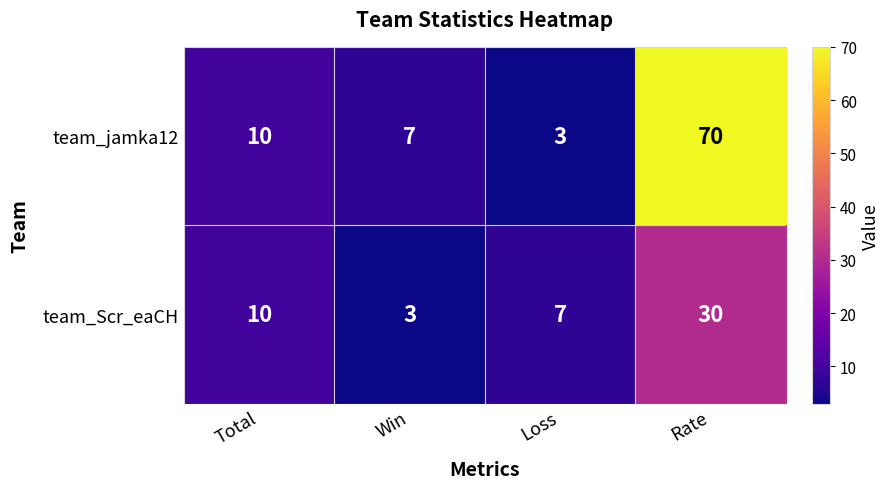

What is the smallest value displayed?

3